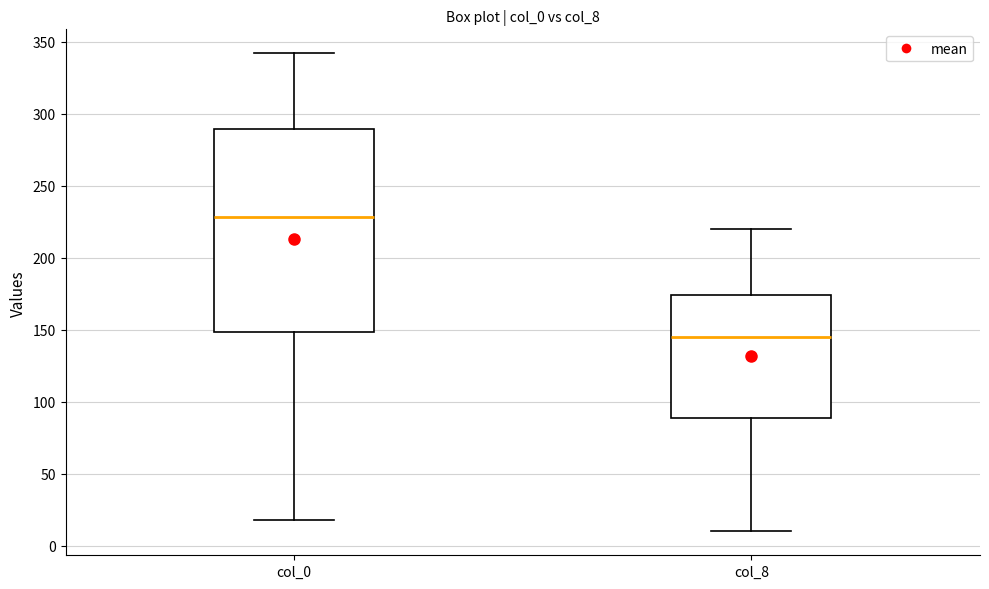

Where does the upper whisker of the box for col_0 end on the y-axis? The values are not printed on the chart, so give them approximately, as read against the axis.

340